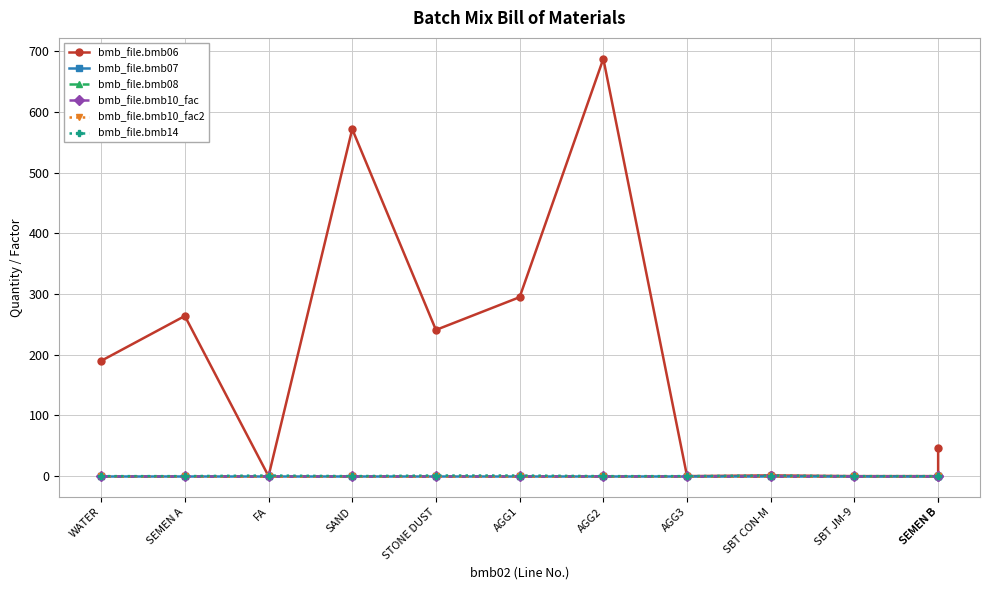

Does the chart have visible grid lines?

Yes